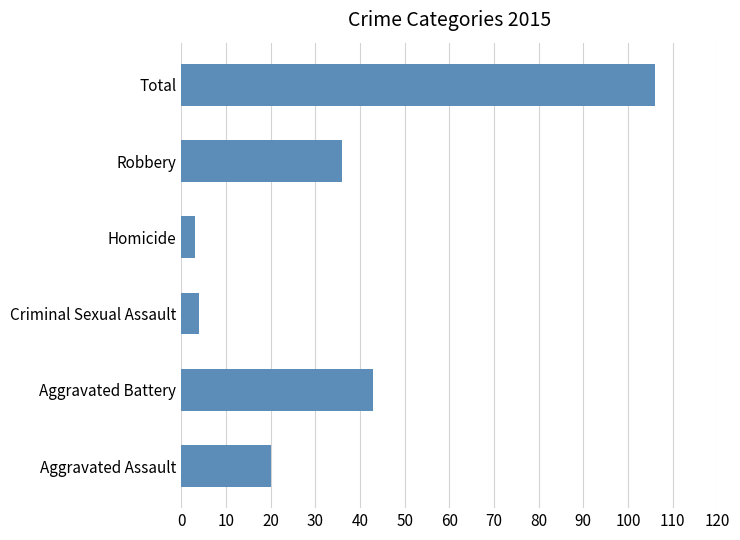

What is the difference between the second highest and minimum values?

40